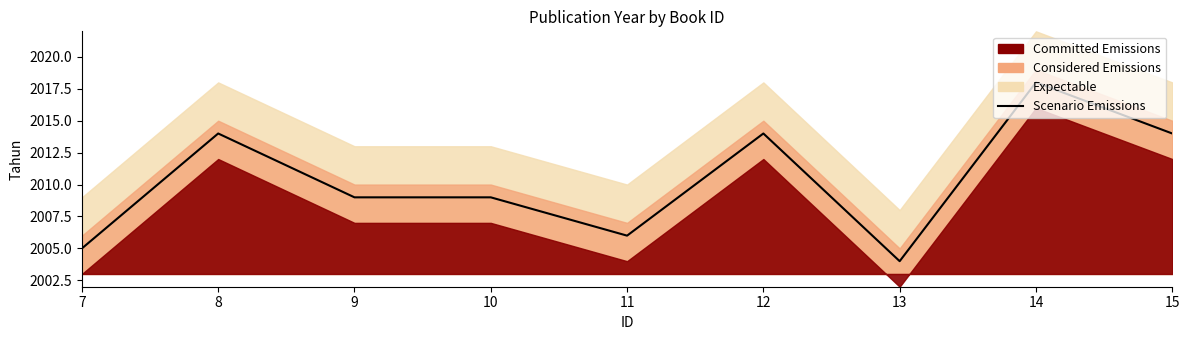

True or false: the data shows 1339 at 12.

False